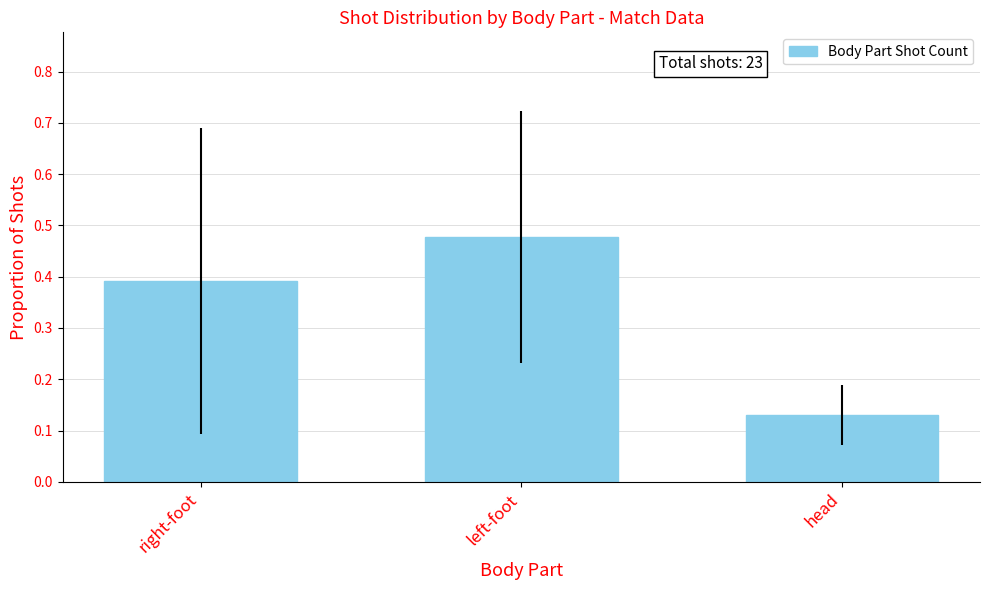

How many bars are there in total?

3